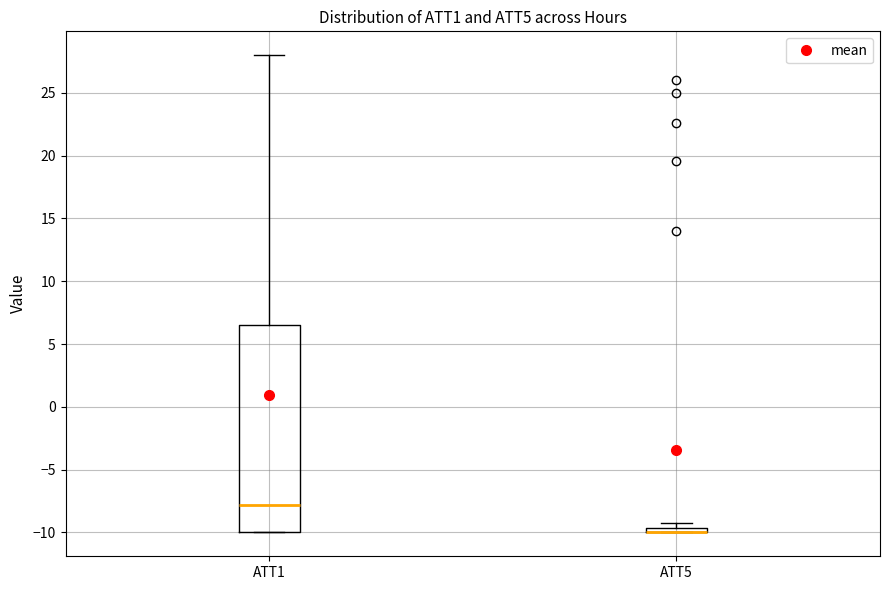

Where is the lower edge of the box for ATT5 on the y-axis? The values are not printed on the chart, so give them approximately, as read against the axis.

-10.0